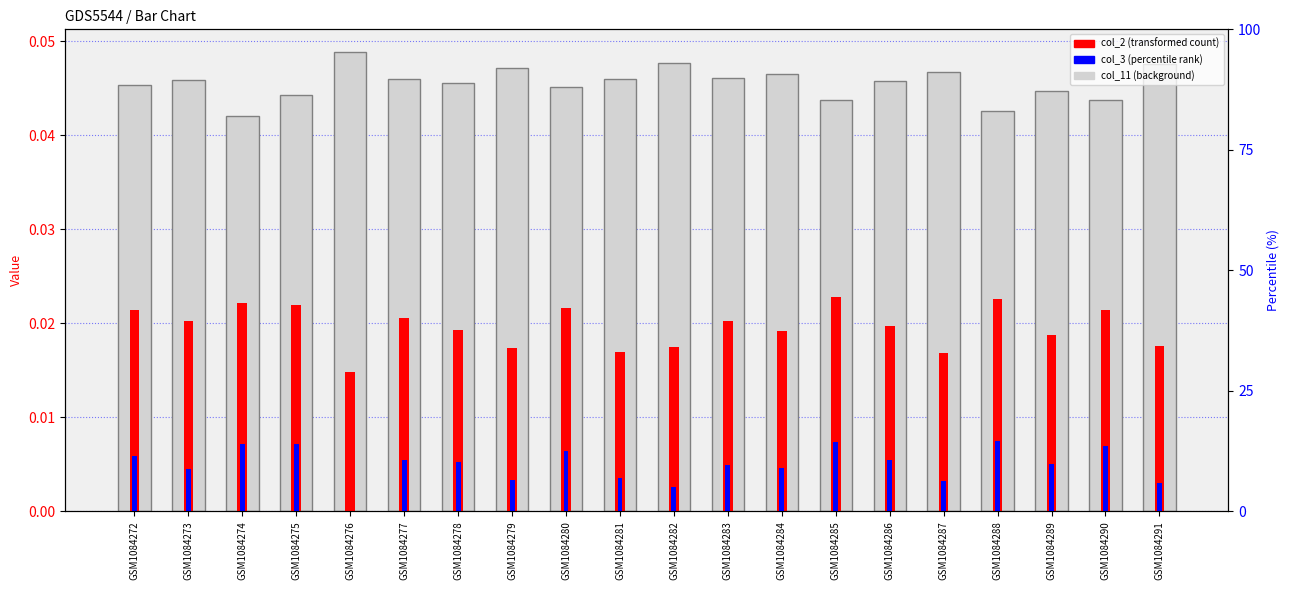

How many col_2 values are between 0 and 1?

20